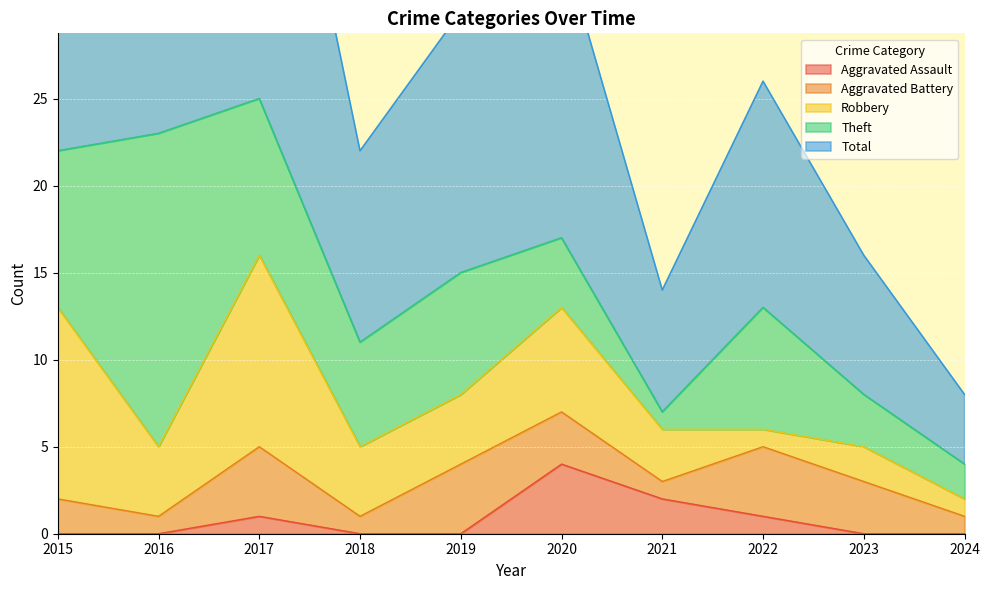

How many interior local valleys does the Theft series have?

2